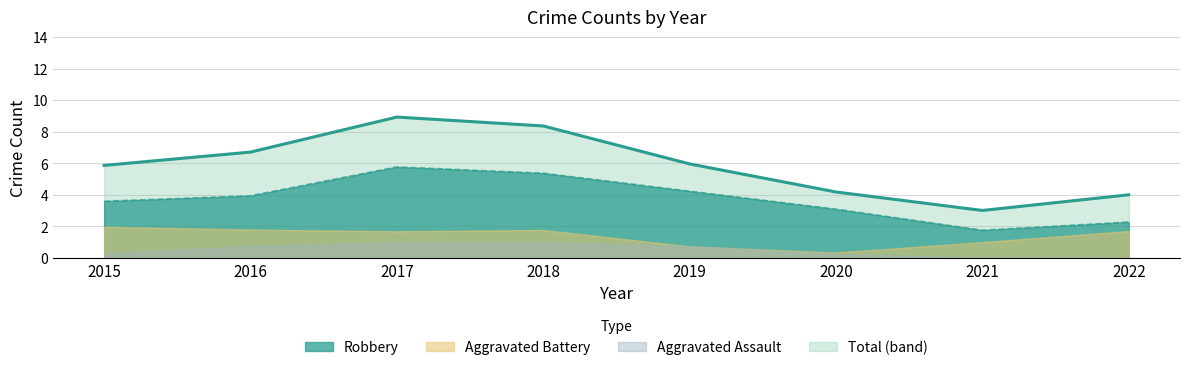

At how many categories does at least one series exceed 5?

5